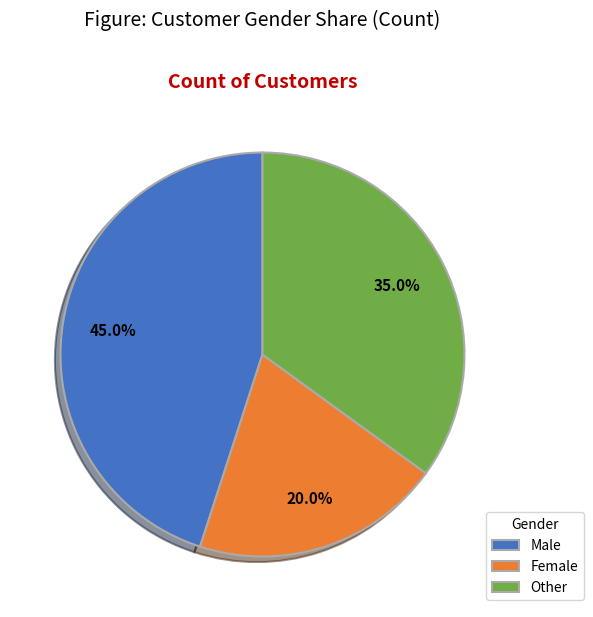

What percentage is the Other slice, to the nearest percent?

35%